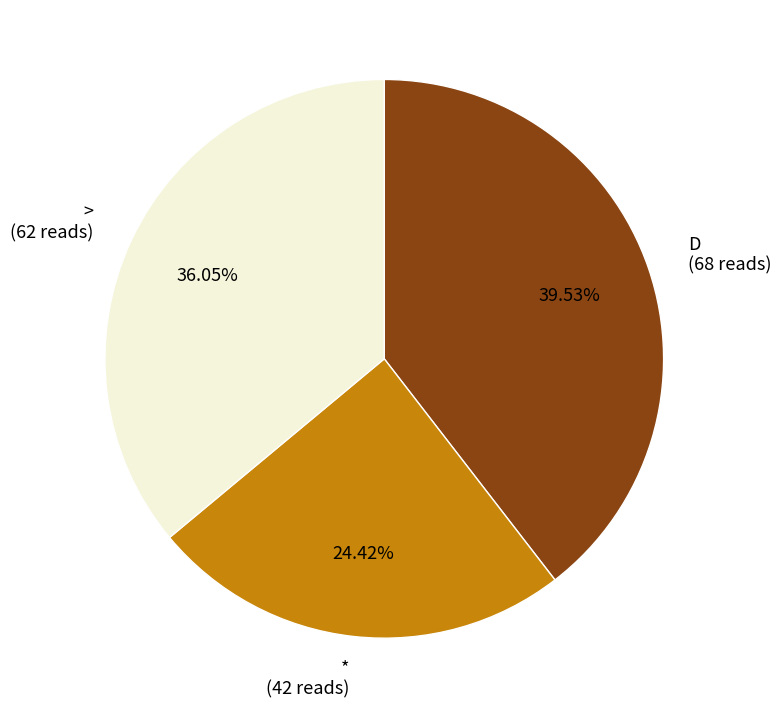

Which slice is the smallest?

*